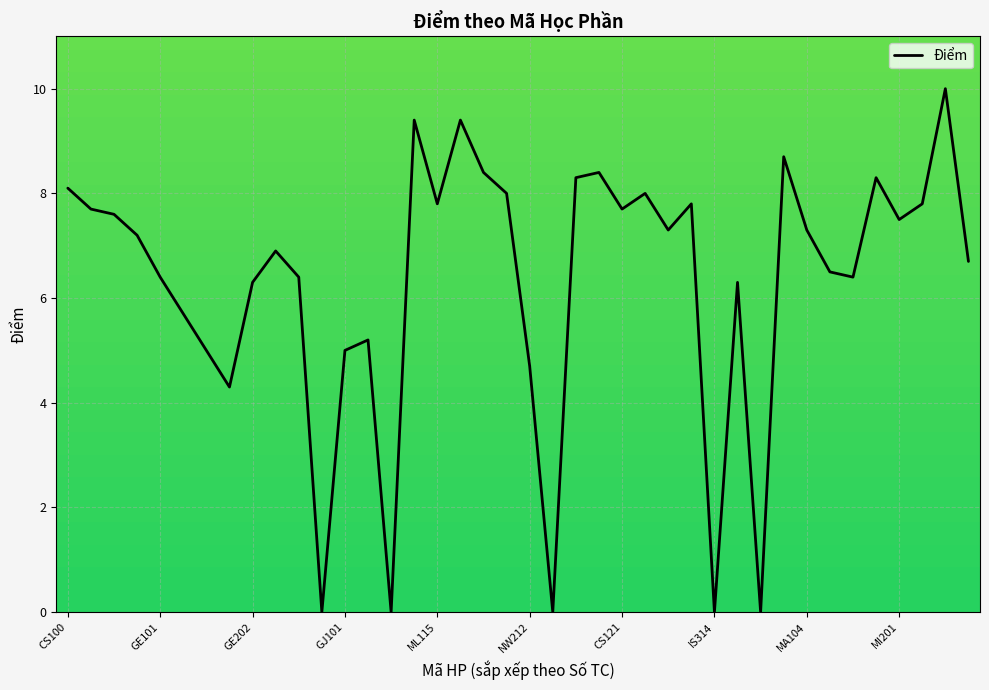

True or false: there are more than 0 points higher than both neighbors.

True